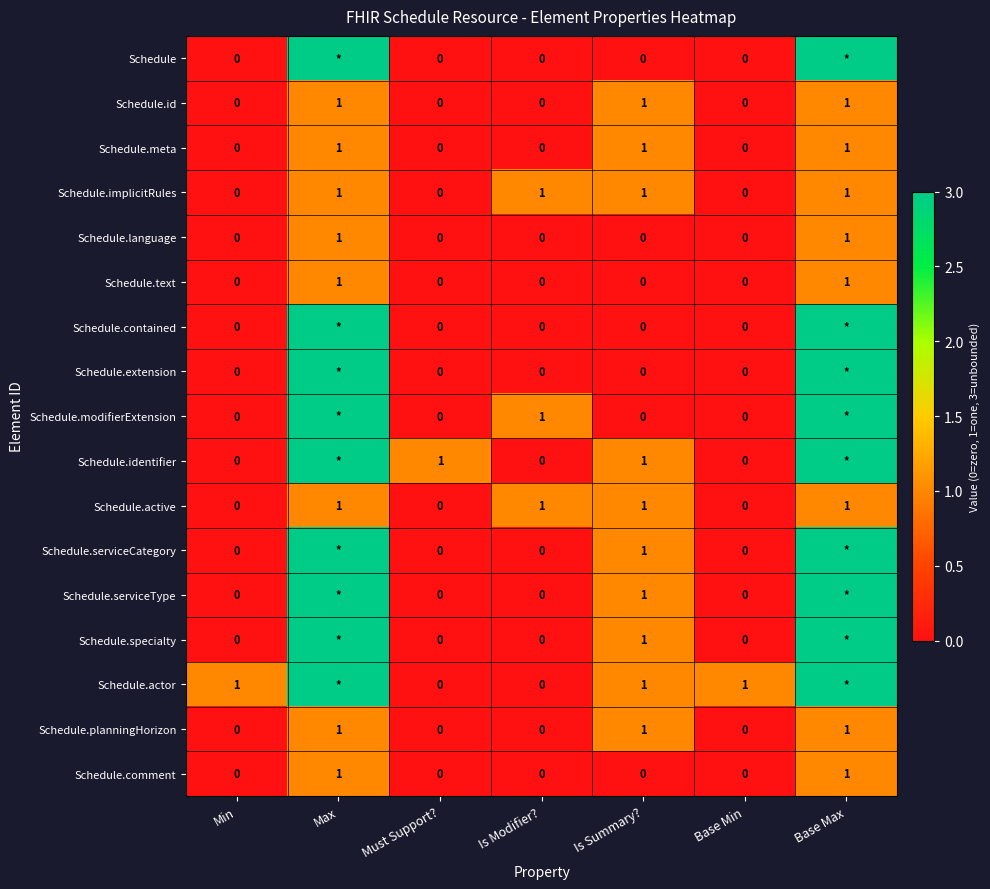

The Schedule.identifier series shows 1 at Must Support?. True or false?

True